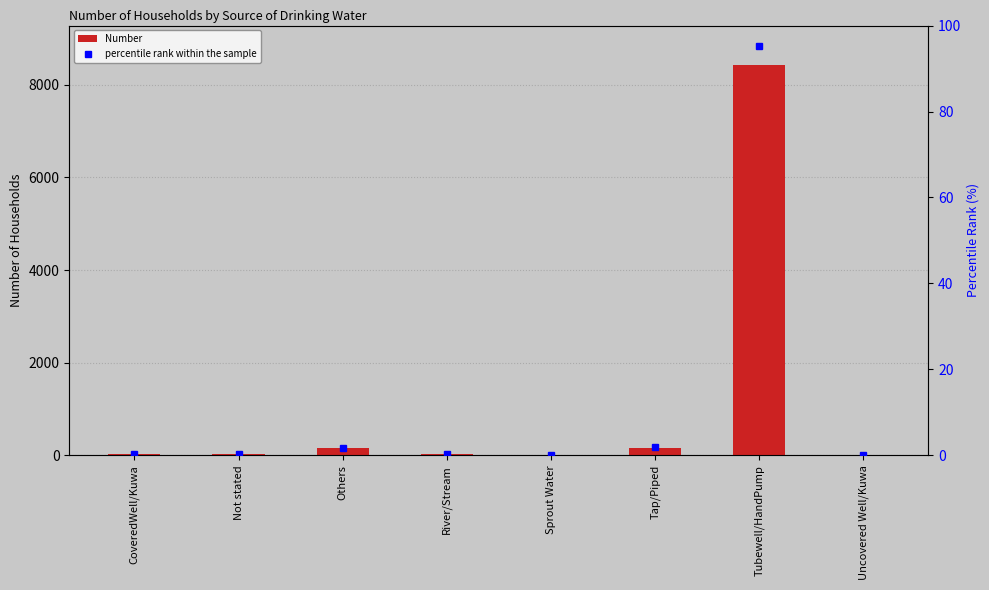

Where is percentile rank within the sample nearest to the value 47?

Tap/Piped